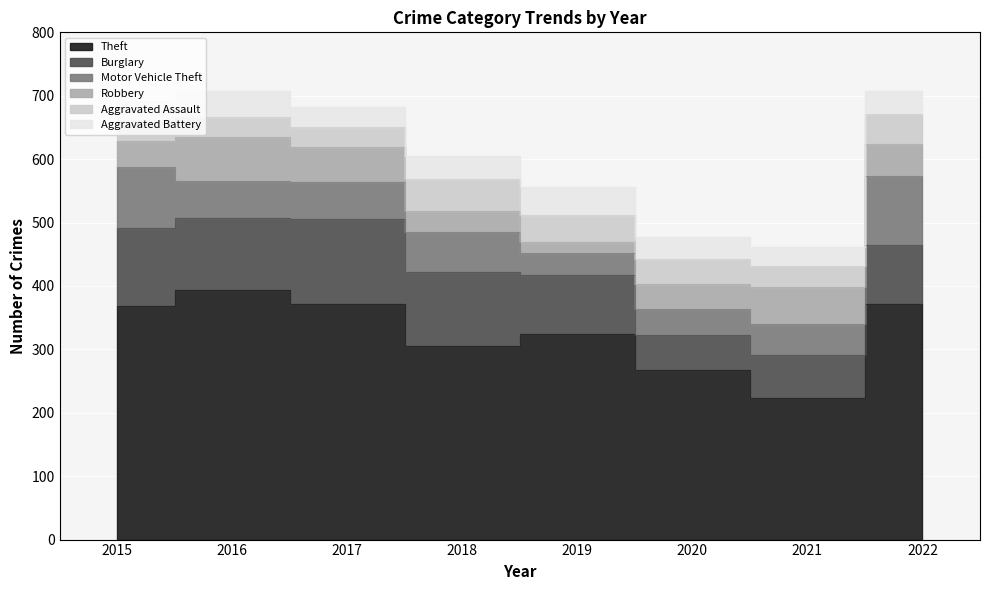

True or false: Theft and Burglary intersect in this chart.

False